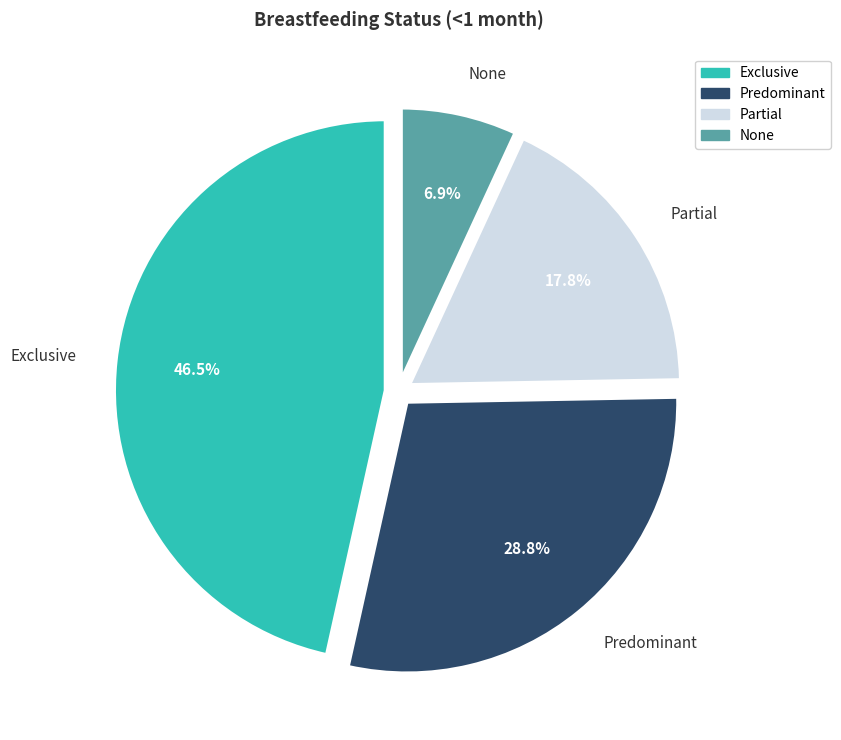

What percentage is the Partial slice, to the nearest percent?

18%